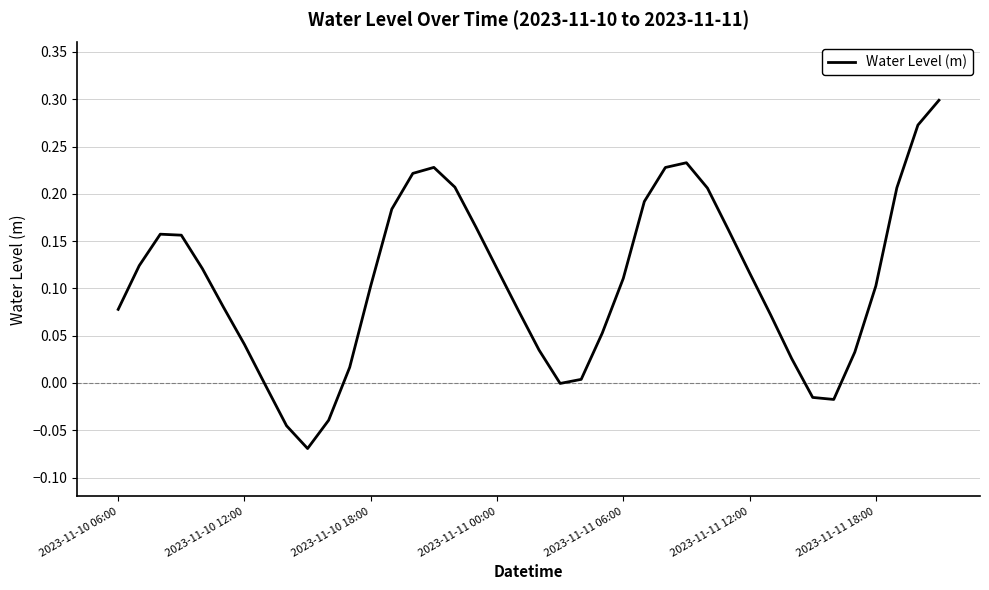

How many lines are shown in the chart?

1